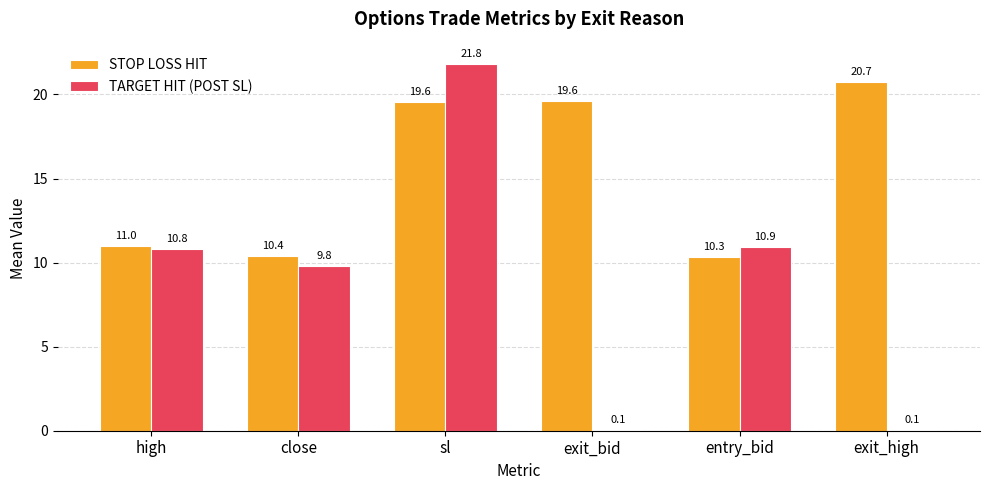

What is the total value across all series at entry_bid?

21.2